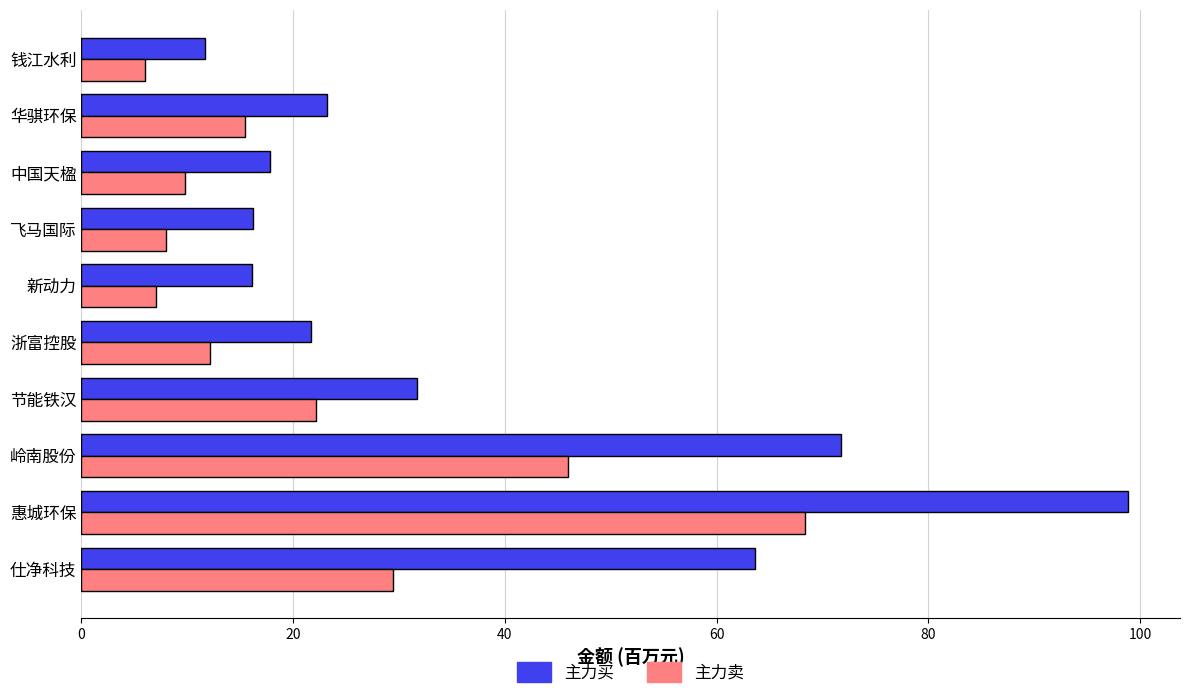

The 主力卖 series shows 33.5 at 惠城环保. True or false?

False